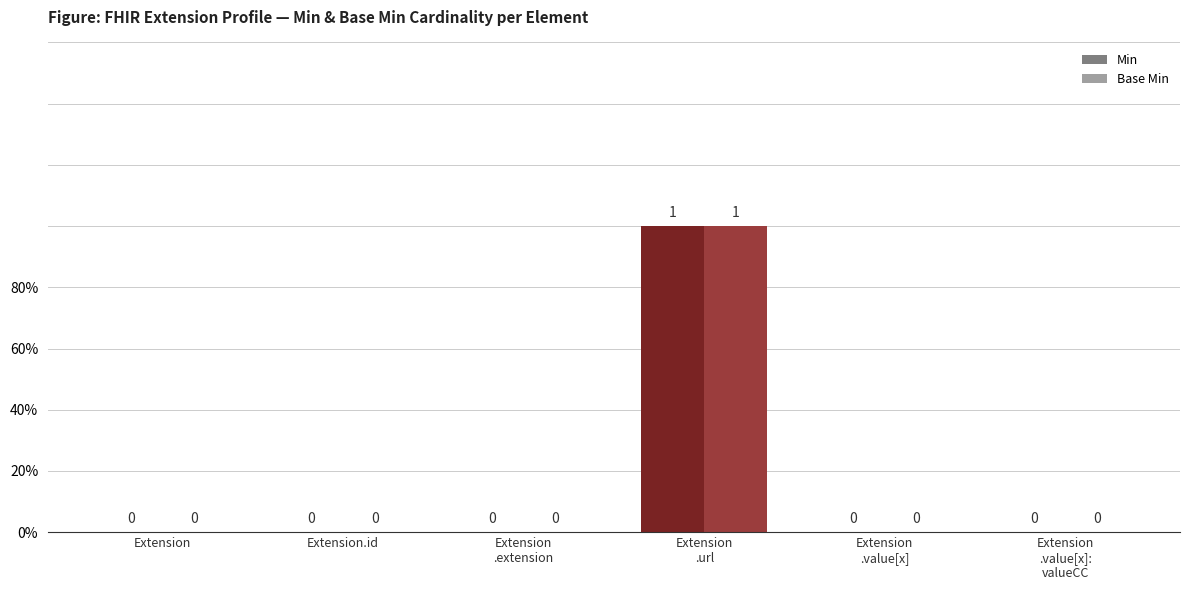

At which category is the sum across all series the highest?

Extension
.url